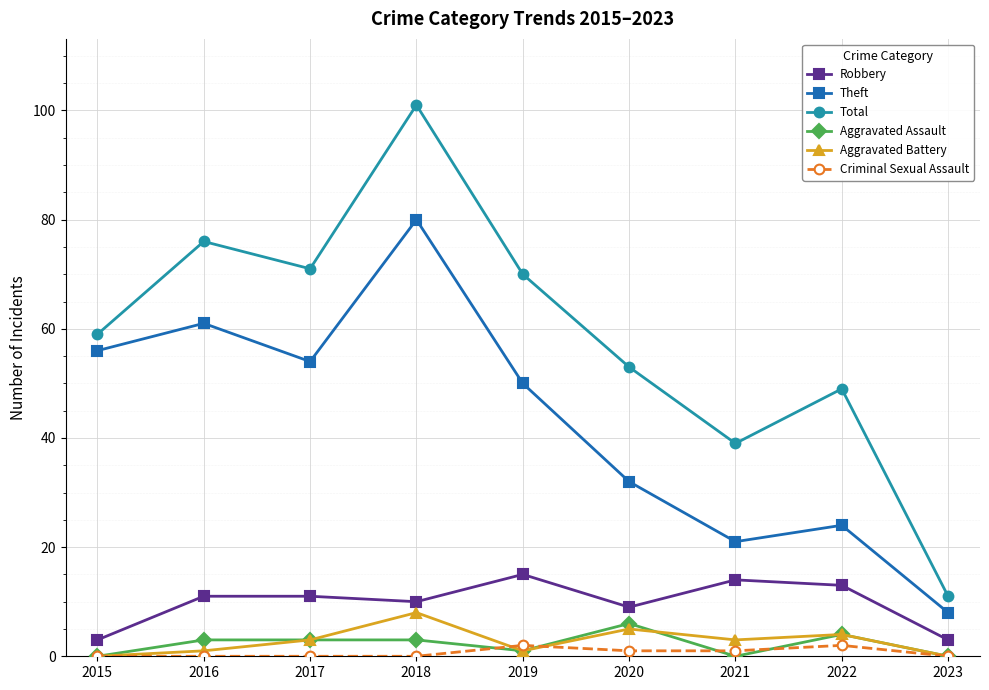

What are all the series names shown in the legend?

Robbery, Theft, Total, Aggravated Assault, Aggravated Battery, Criminal Sexual Assault